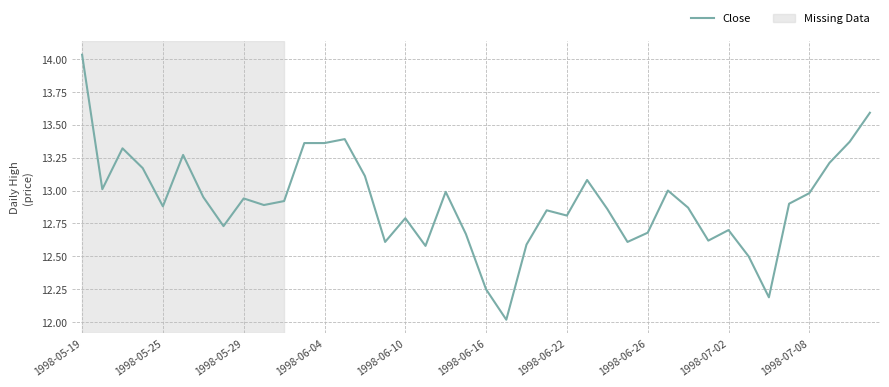

What is the difference between the maximum and minimum values?

2.0